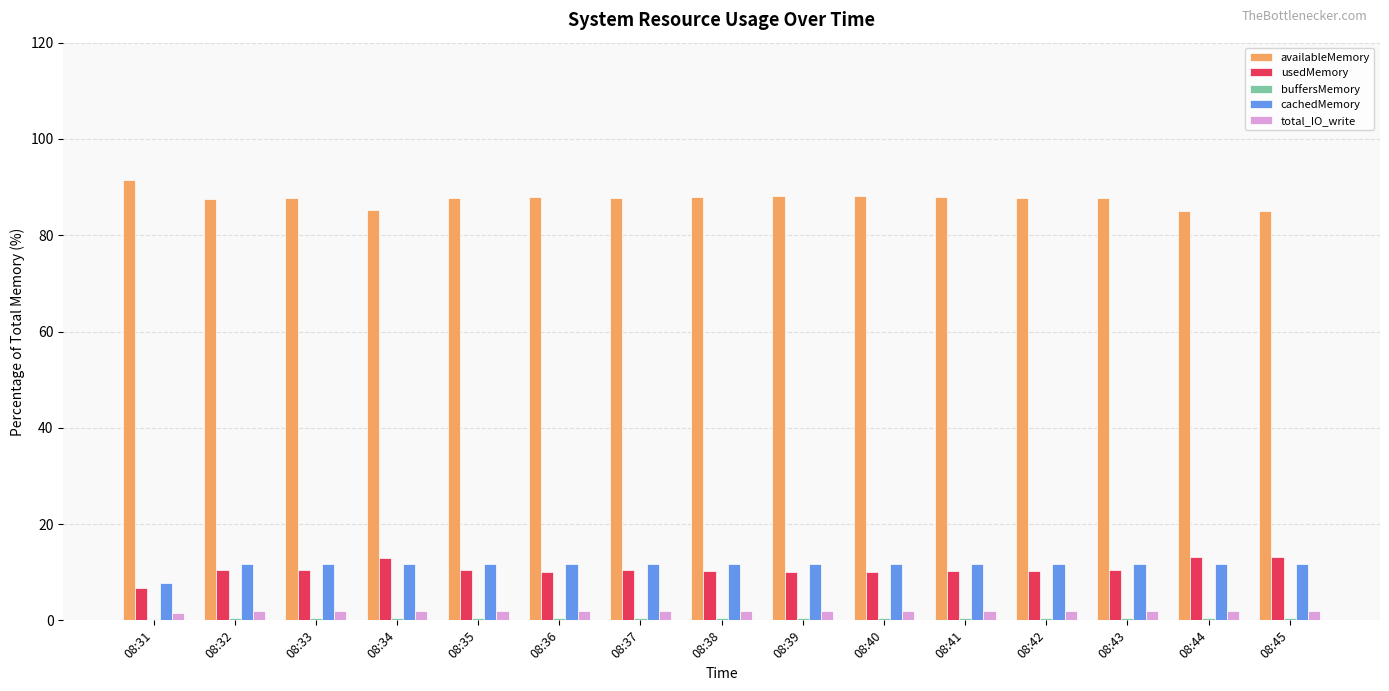

What is the greatest value displayed?

91.4